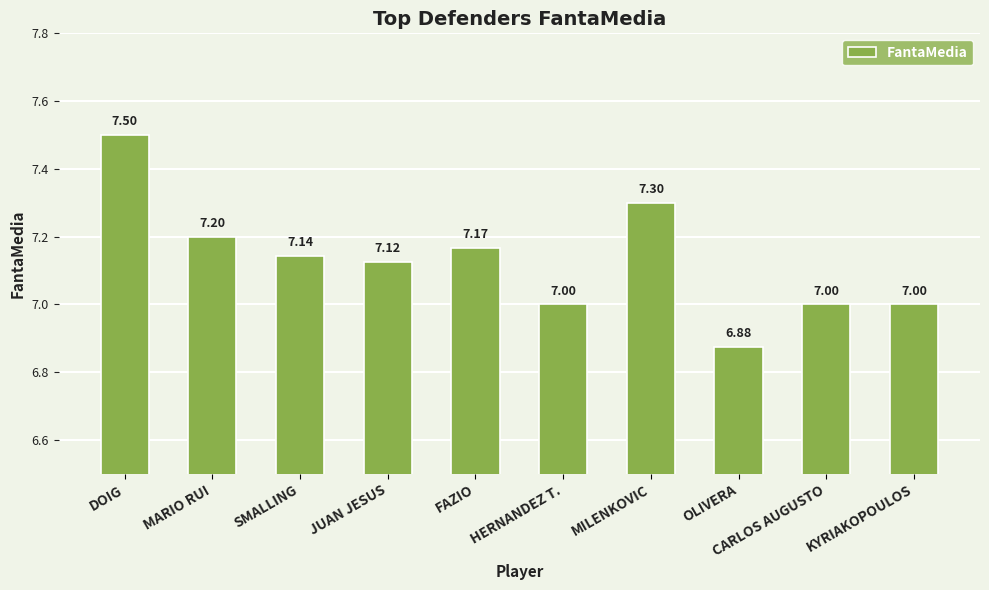

What is the change in value from MARIO RUI to HERNANDEZ T.?

-0.2